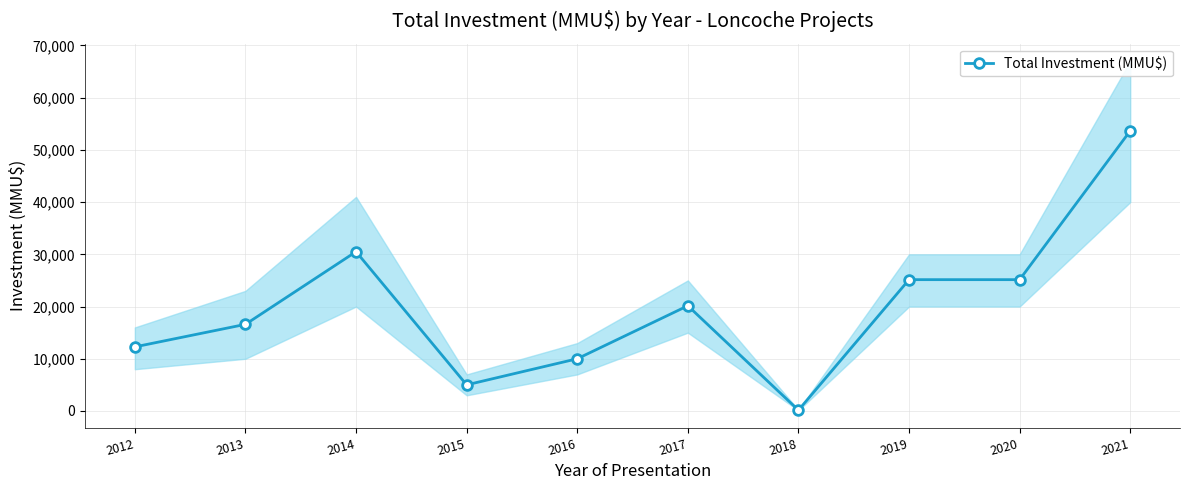

What is the change in value from 2013 to 2018?

-16440